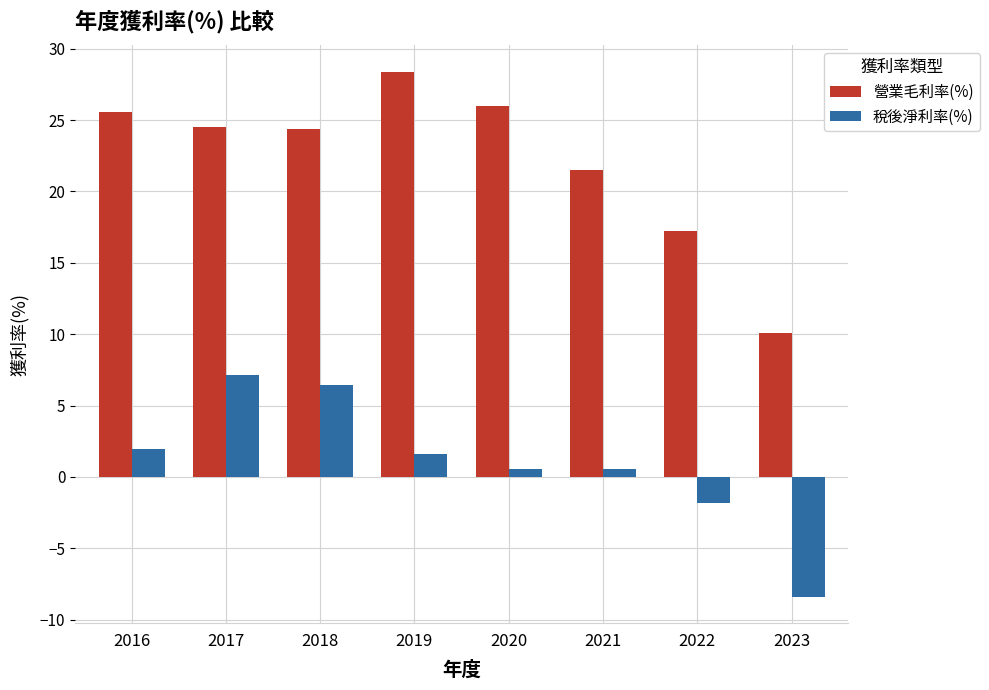

Which series has the widest spread of values?

營業毛利率(%)